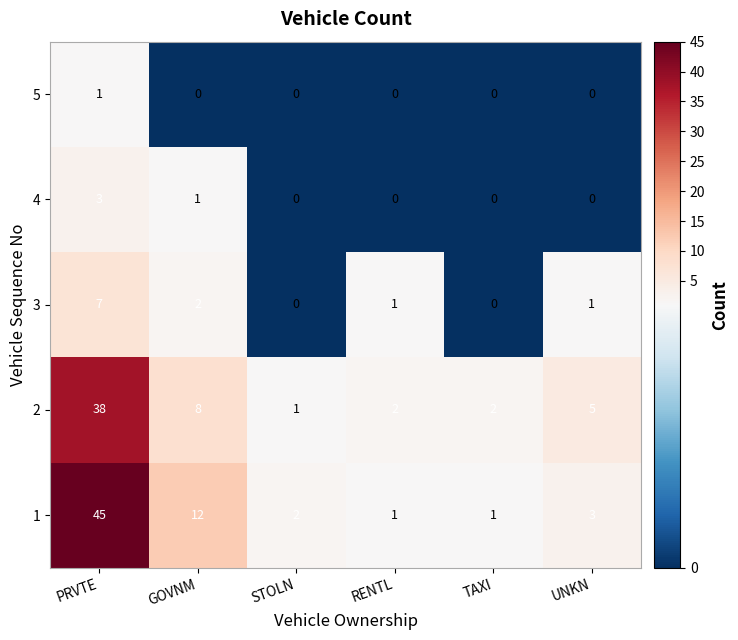

Count the number of data series in this chart.

5